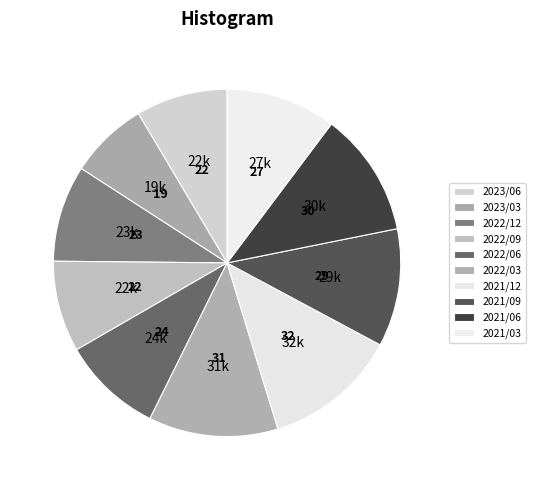

Rank the categories by value from lowest to highest.

2023/03, 2022/09, 2023/06, 2022/12, 2022/06, 2021/03, 2021/09, 2021/06, 2022/03, 2021/12